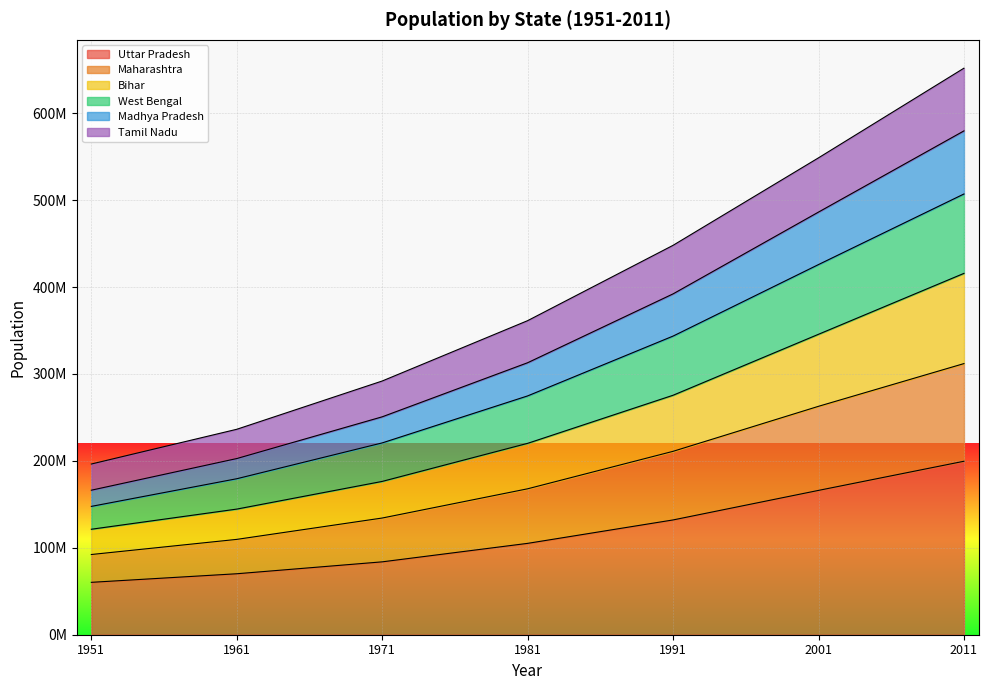

Which label corresponds to the smallest value in the chart?

1951